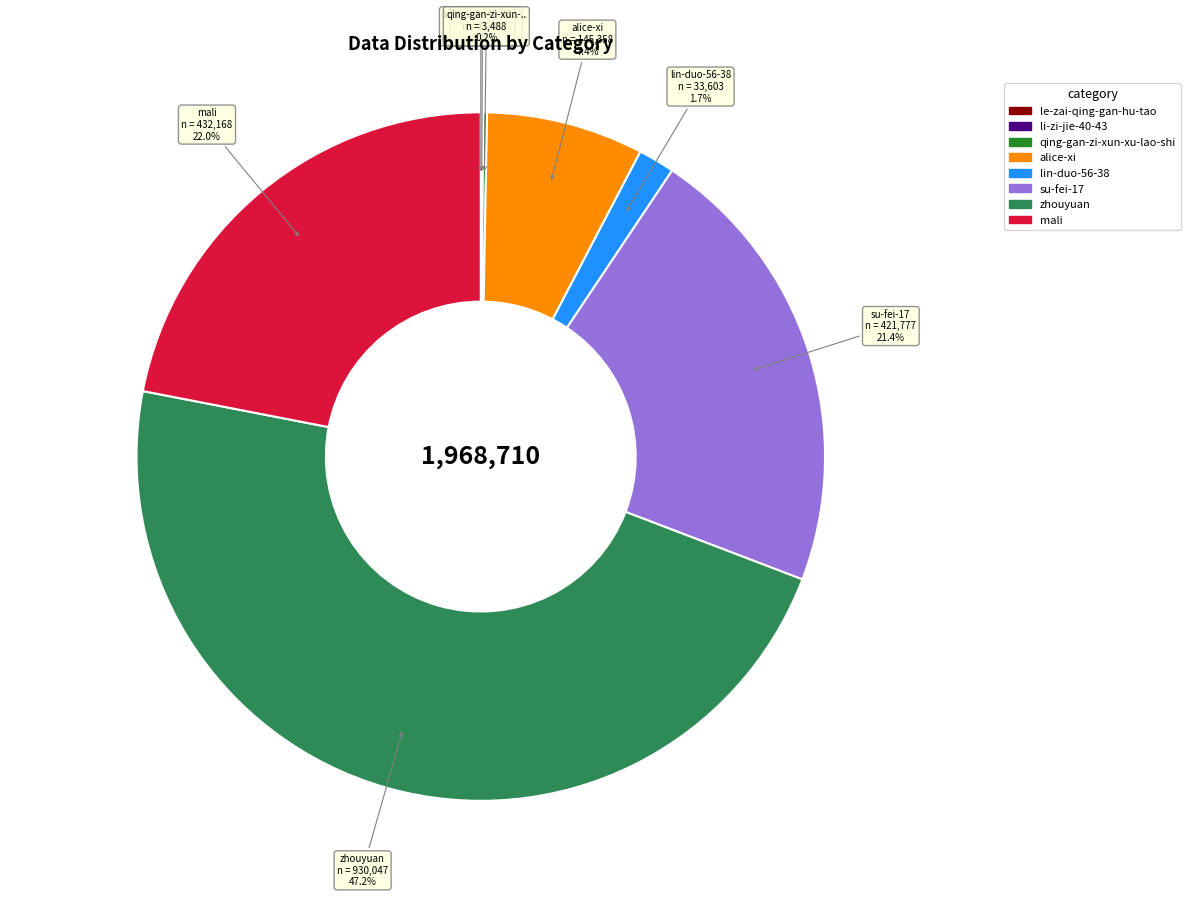

What is the largest slice in the pie chart?

zhouyuan